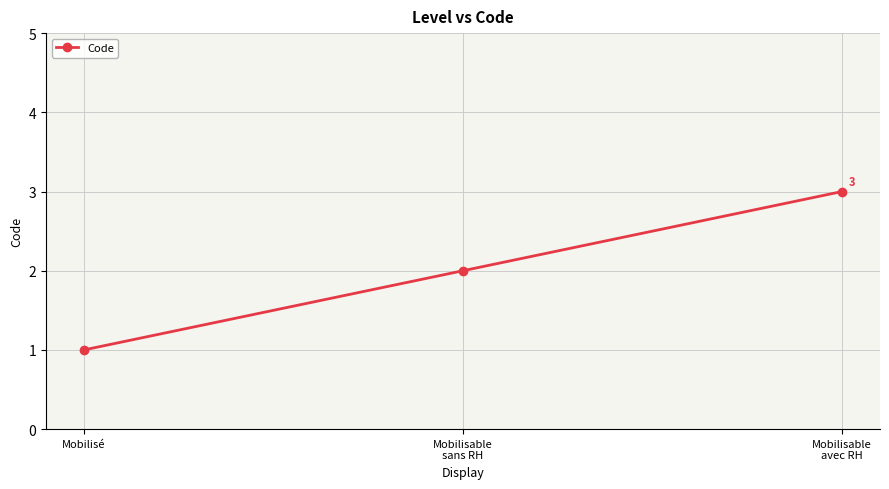

Approximately how many times larger is the value at Mobilisable
sans RH compared to Mobilisé?

2.0